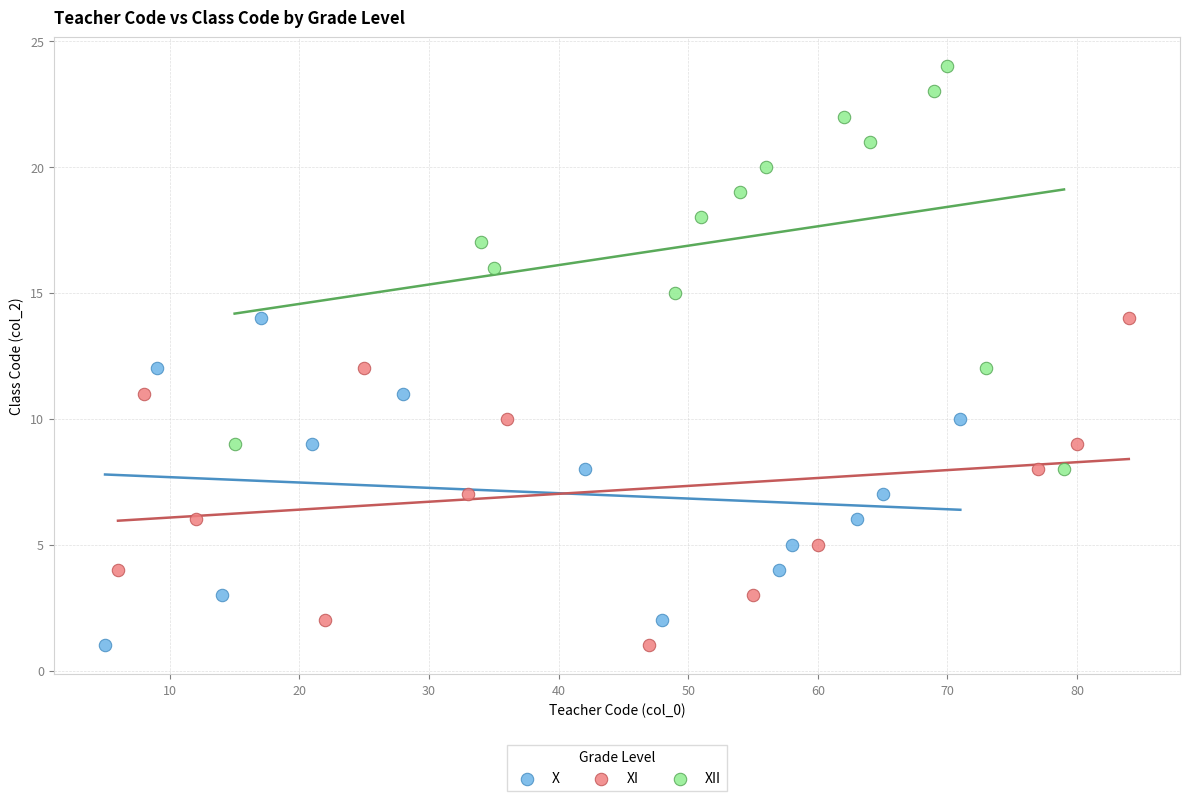

Which series has the largest Y range (max minus min)?

XII